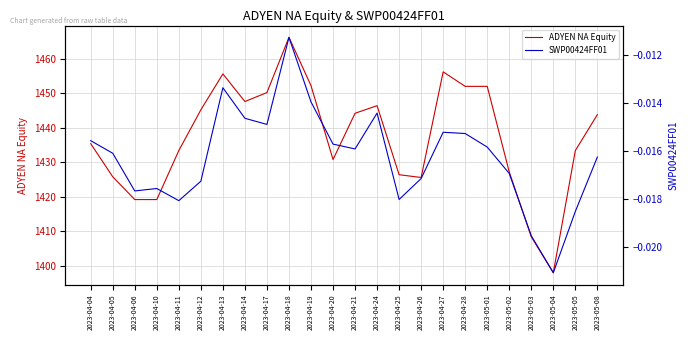

True or false: SWP00424FF01 has more than 1 points higher than both neighbors.

True